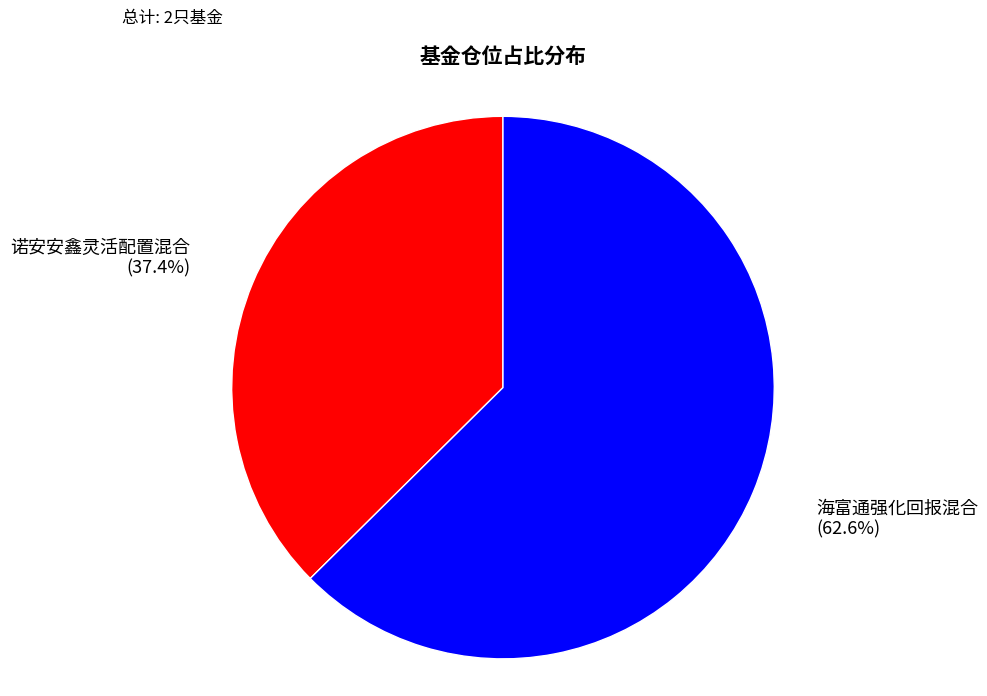

What is the total percentage of 诺安安鑫灵活配置混合 and 海富通强化回报混合?

100.0%